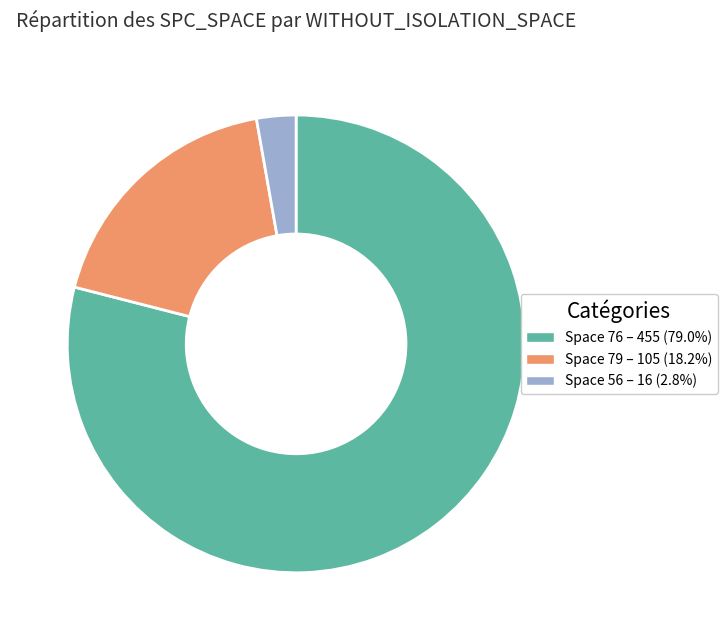

Is there a majority slice in this chart?

Yes